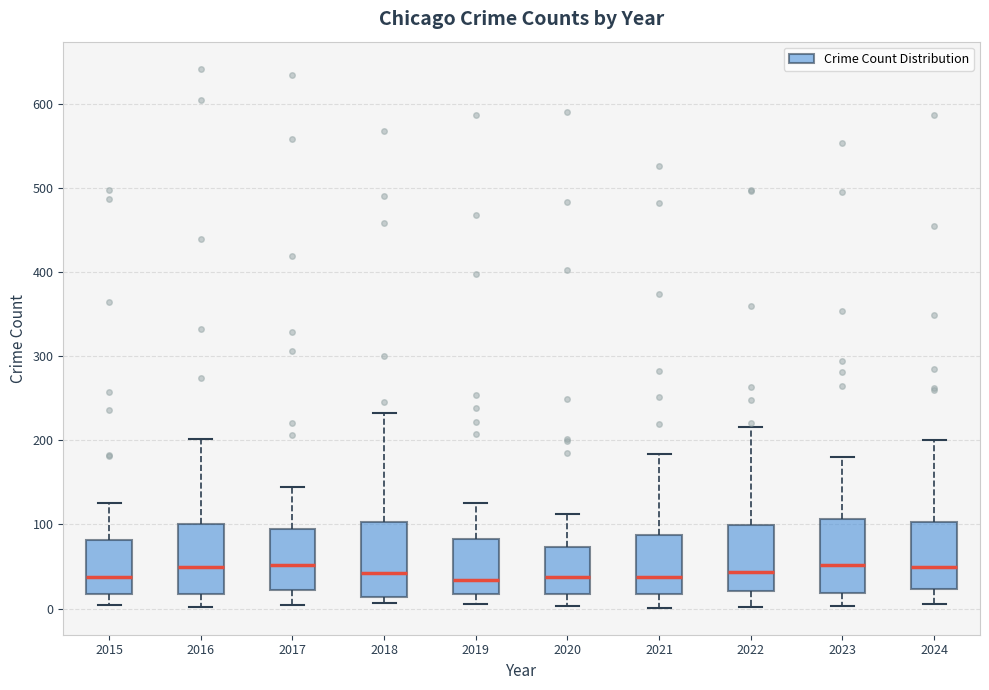

Reading left to right, read every box against the y-axis: the position of its median line, the range the box covers, and the ends of its whiskers. The values are not printed on the chart, so give them approximately, as read against the axis.

2015: median 40, box 20 to 80, whiskers 0 to 130
2016: median 50, box 20 to 100, whiskers 0 to 200
2017: median 50, box 20 to 100, whiskers 0 to 150
2018: median 40, box 10 to 100, whiskers 10 (just below the box's lower edge) to 230
2019: median 30, box 20 to 80, whiskers 10 to 130
2020: median 40, box 20 to 70, whiskers 0 to 110
2021: median 40, box 20 to 90, whiskers 0 to 180
2022: median 40, box 20 to 100, whiskers 0 to 220
2023: median 50, box 20 to 110, whiskers 0 to 180
2024: median 50, box 20 to 100, whiskers 10 to 200